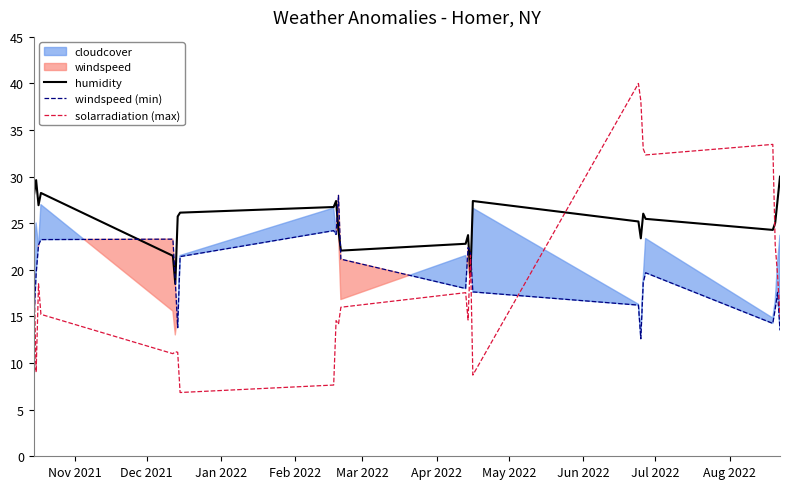

Which series ends up on top after the final intersection of solarradiation (max) and humidity?

humidity